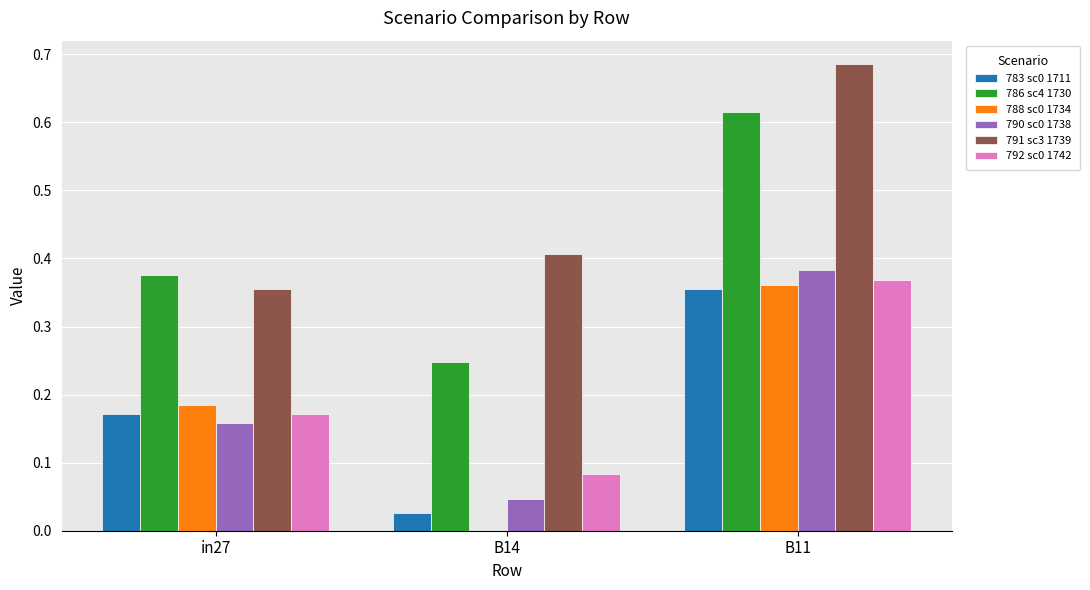

At which label does 783 sc0 1711 reach its peak?

B11